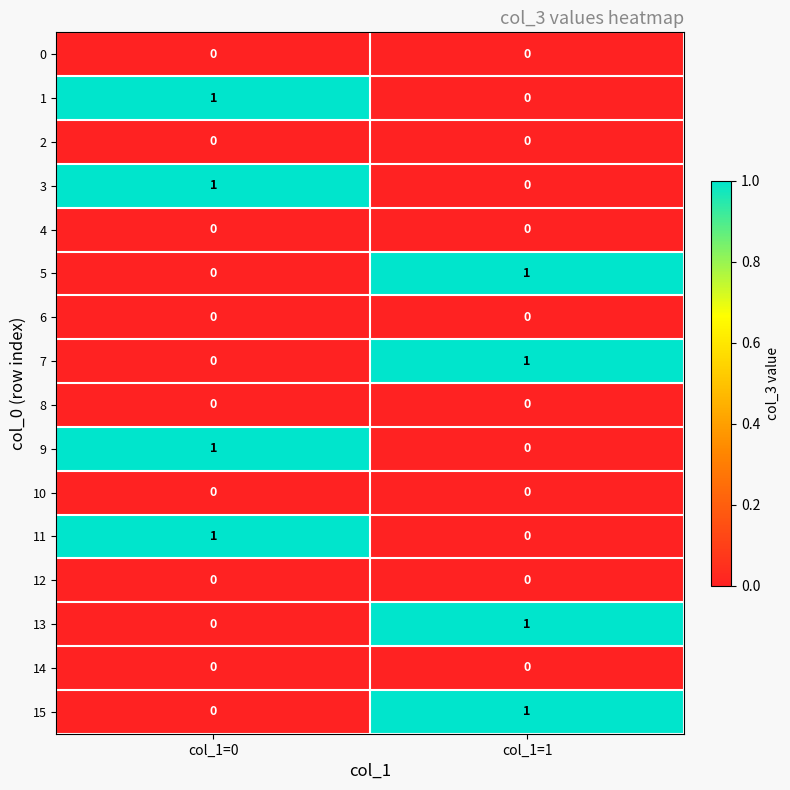

True or false: 5 has a value of 1 at col_1=1.

True